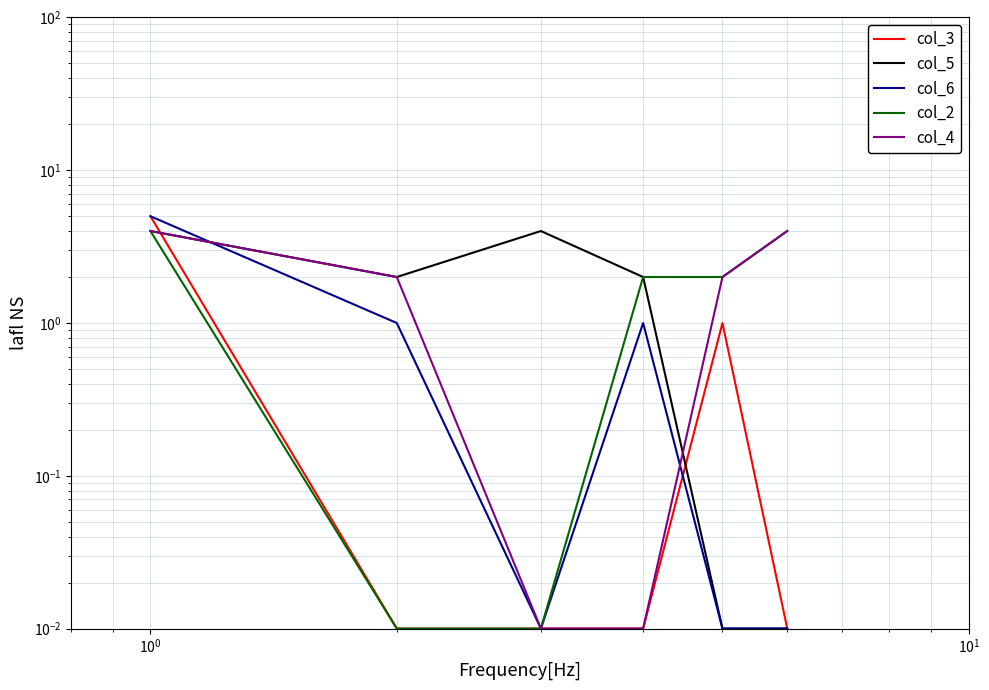

Is it true that col_3 equals 0.0 at 5?

False